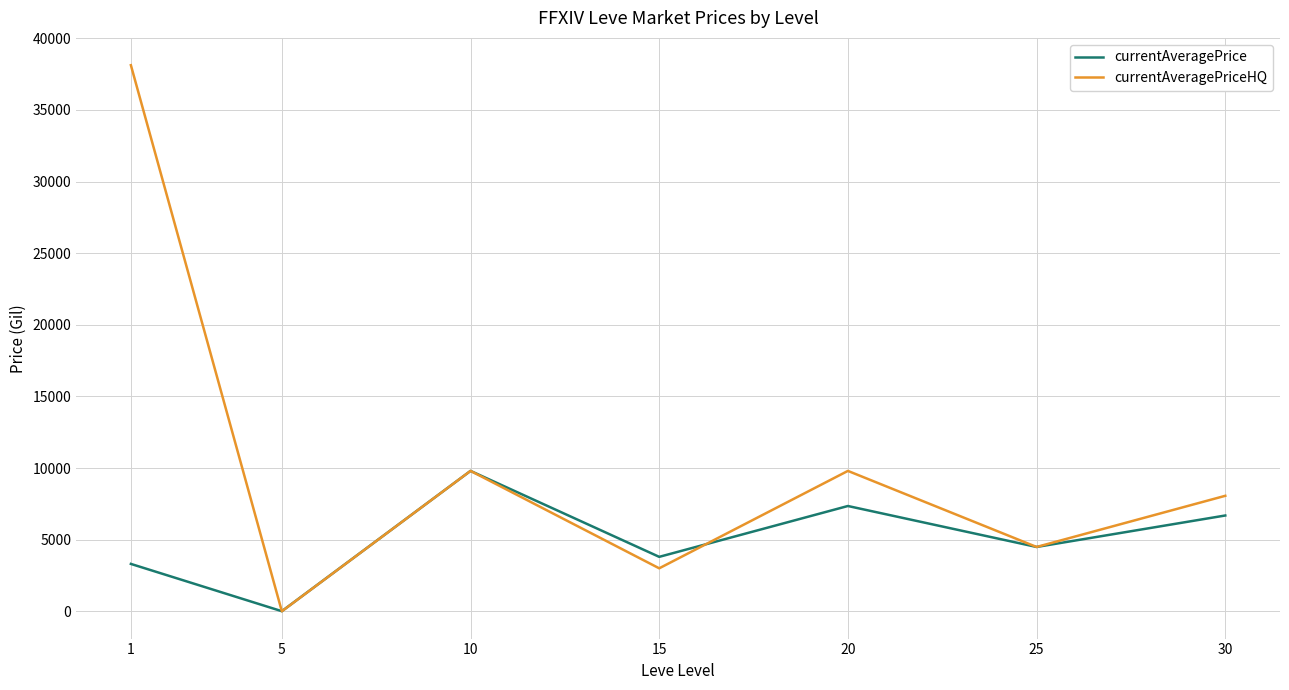

What is the difference between the maximum and minimum values in the currentAveragePriceHQ series?

38125.0